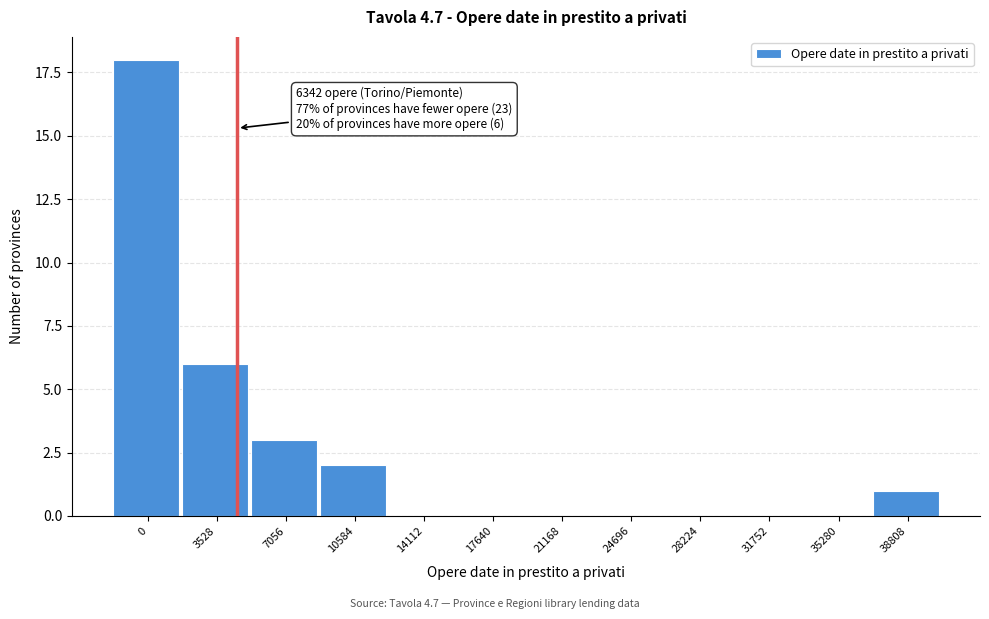

Reading left to right, transcribe all the data shown in this chart.

0=18	3528=6	7056=3	10584=2	14112=0	17640=0	21168=0	24696=0	28224=0	31752=0	35280=0	38808=1